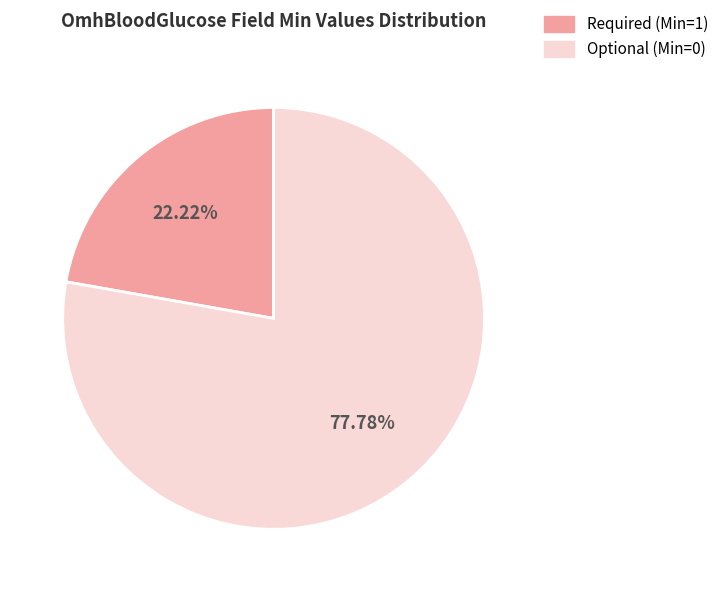

Does any single category account for the majority?

Yes